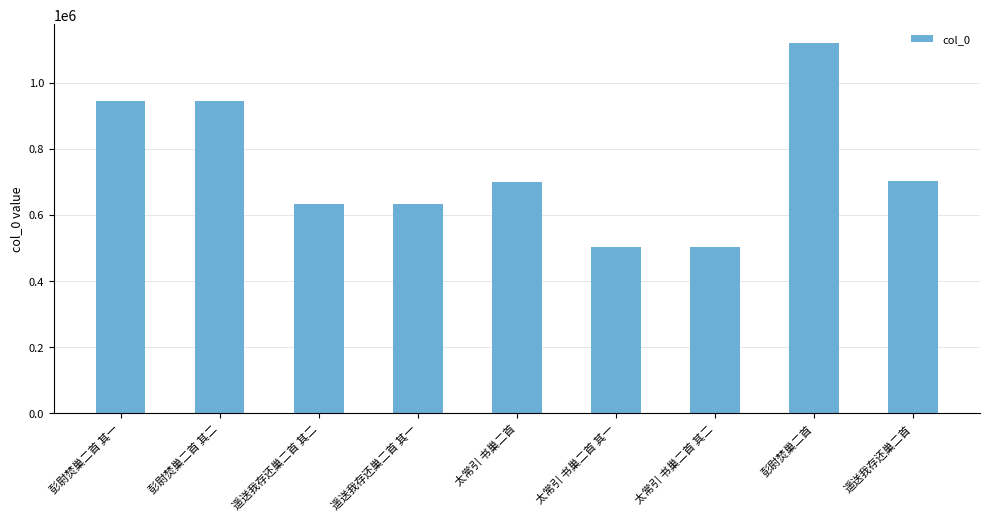

What is the sum of all values?

6678361